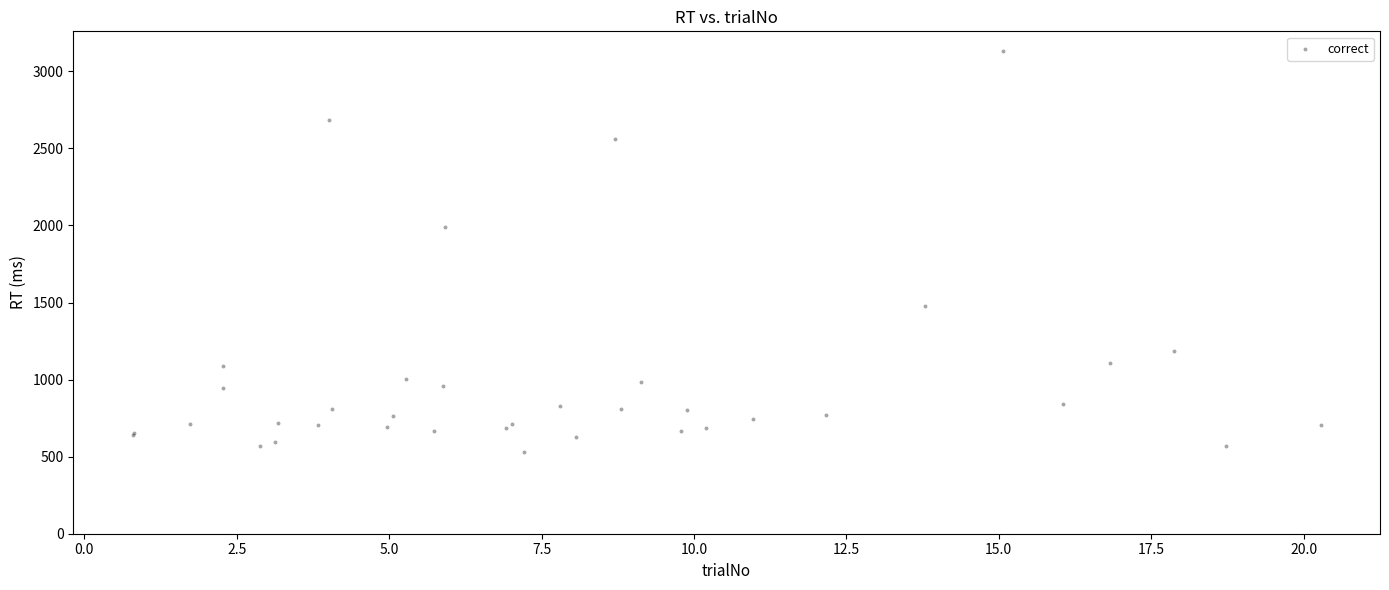

What Y value in the scatter plot is closest to 1831?

1987.8